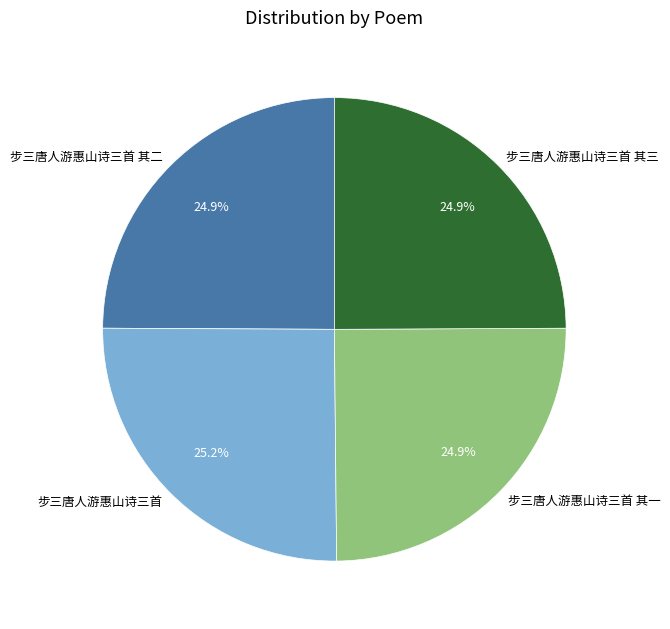

What is the ratio of the value at 步三唐人游惠山诗三首 to the value at 步三唐人游惠山诗三首 其三?

1.0